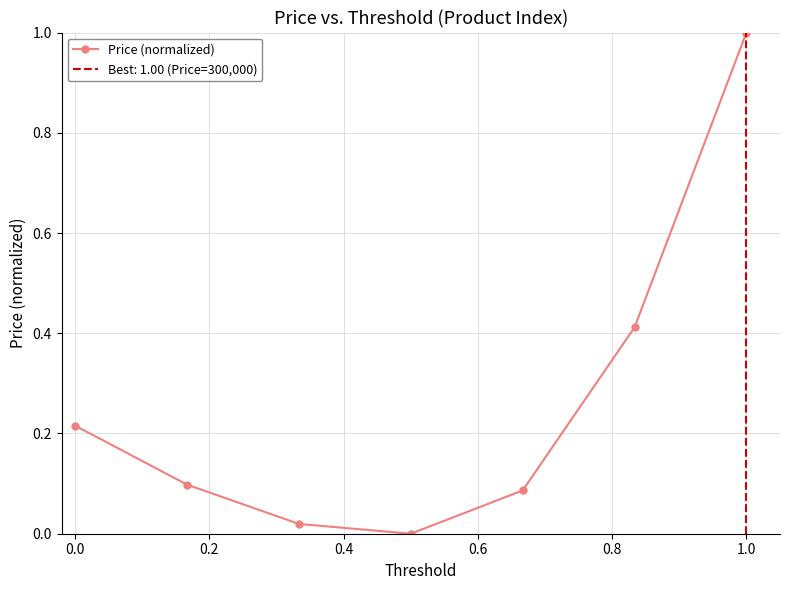

How many lines are shown in the chart?

1